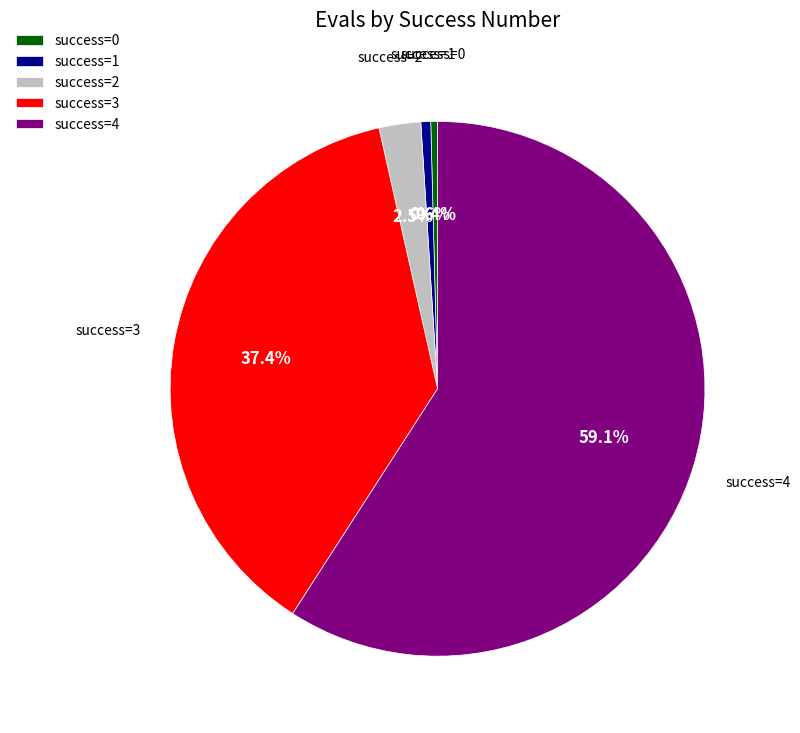

Which slice is the largest?

success=4